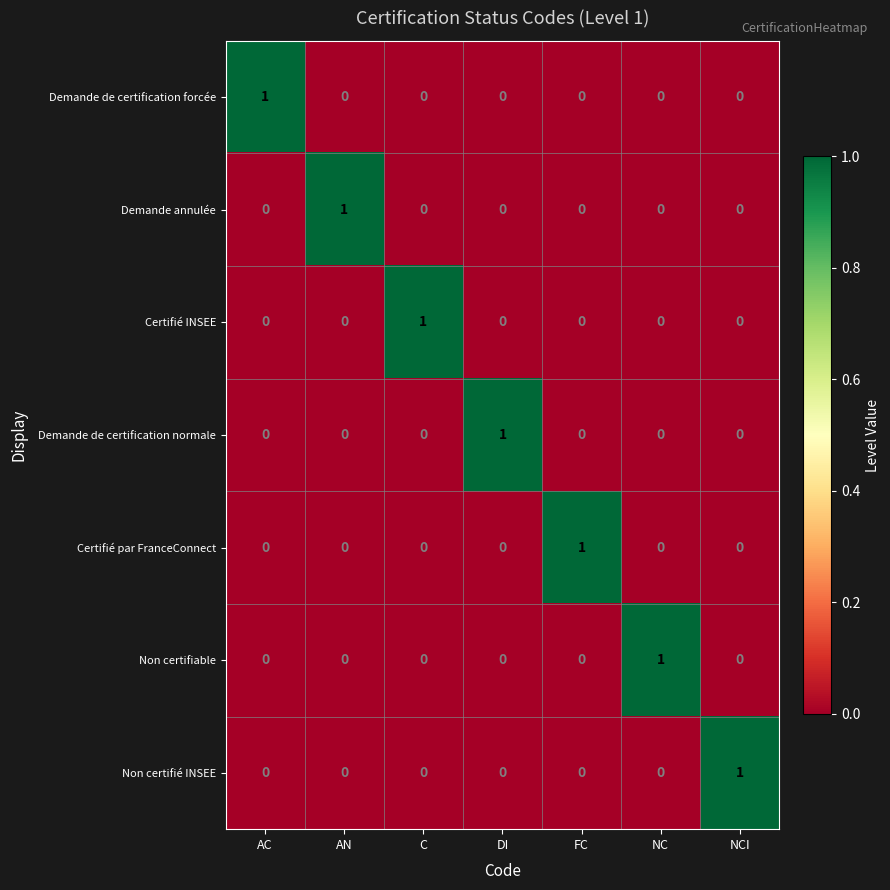

Is the value of Certifié INSEE at NCI greater than the value of Demande annulée at AN?

No